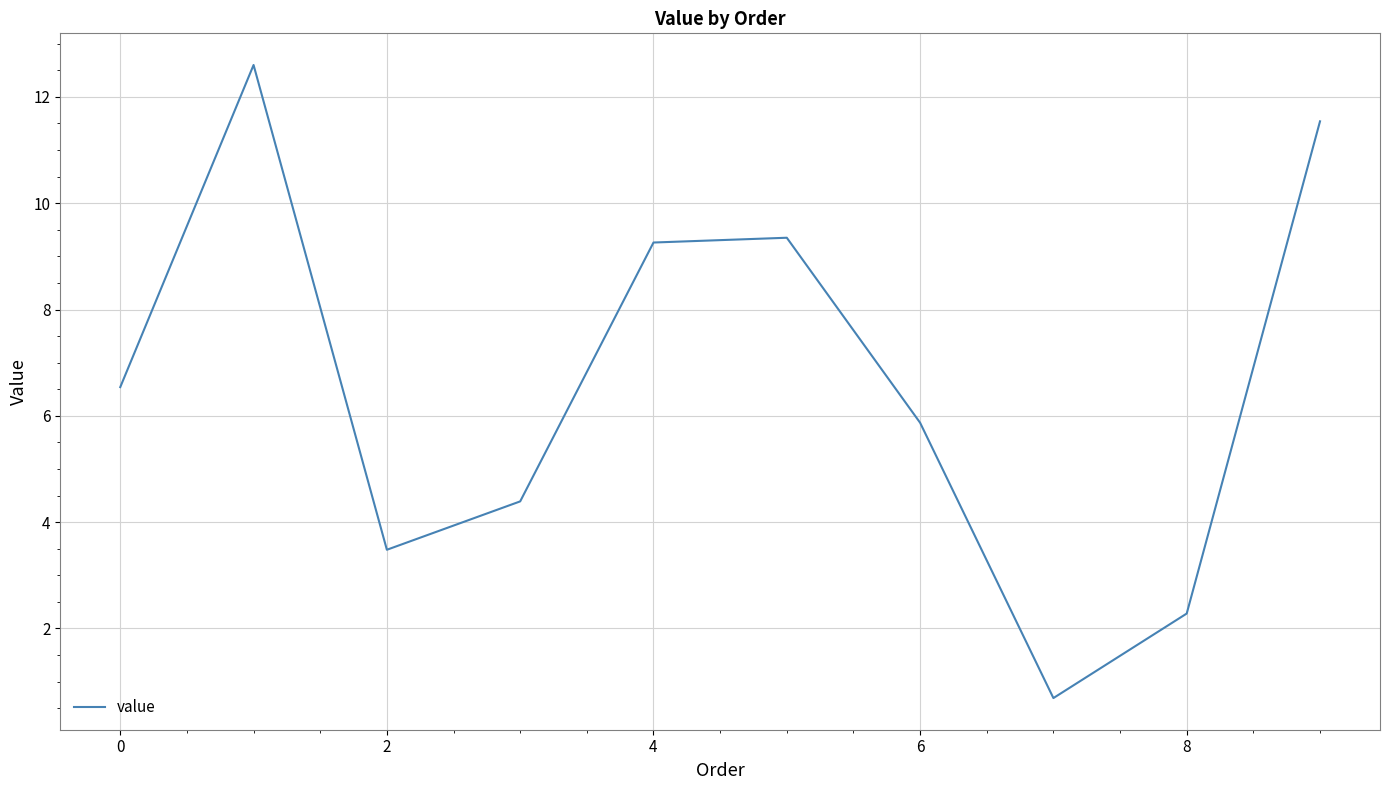

What is the difference between the maximum and minimum values?

11.9